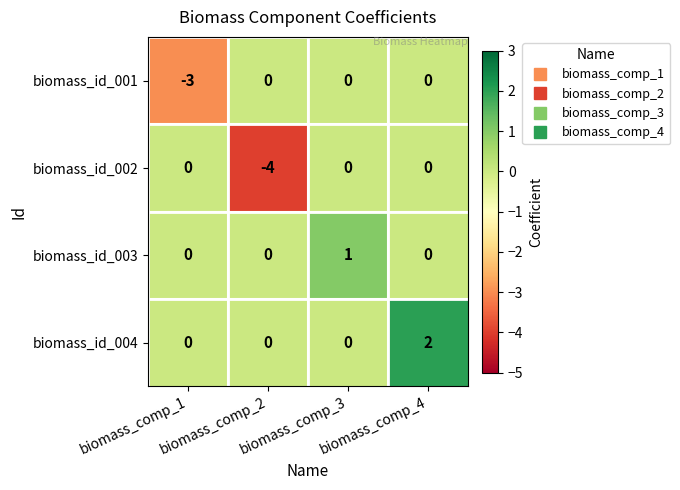

At which category is the sum across all series the highest?

biomass_comp_4